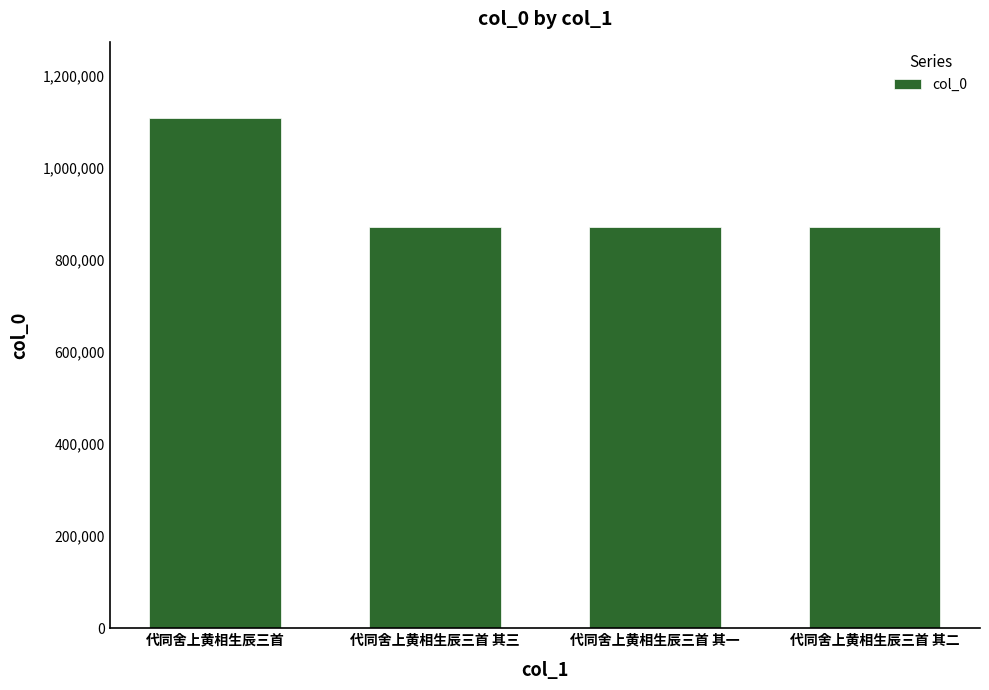

What is the value of the 3rd bar from the left?

872697